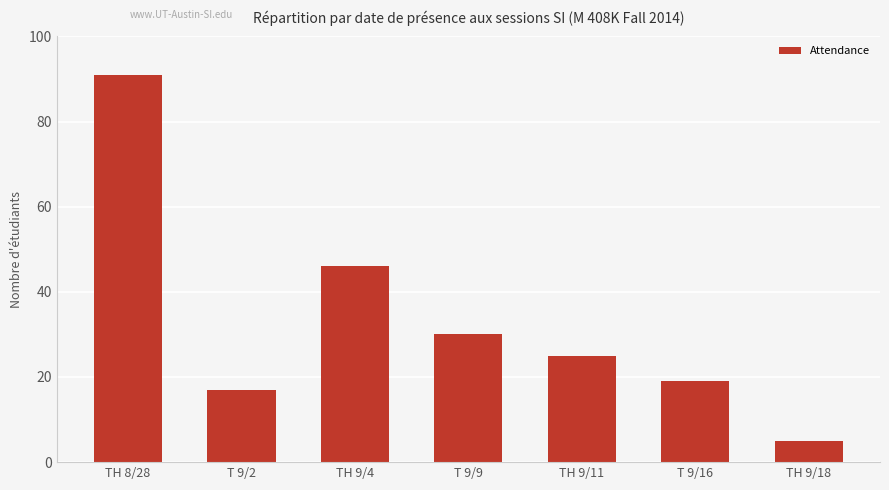

Reading right to left, transcribe all the data shown in this chart.

TH 9/18=5	T 9/16=19	TH 9/11=25	T 9/9=30	TH 9/4=46	T 9/2=17	TH 8/28=91